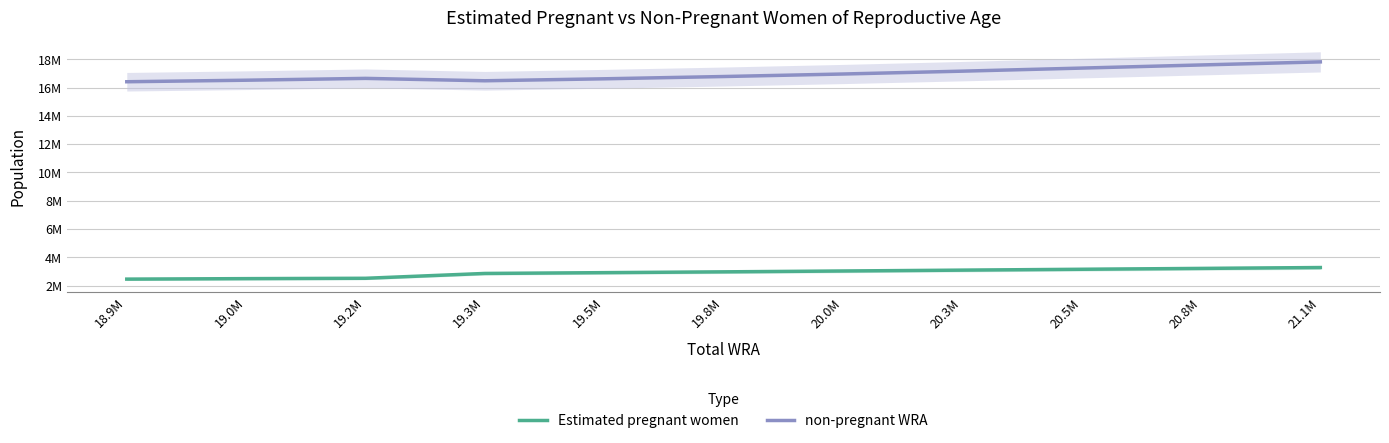

Between 19.8M and 21.1M, which is larger?

21.1M